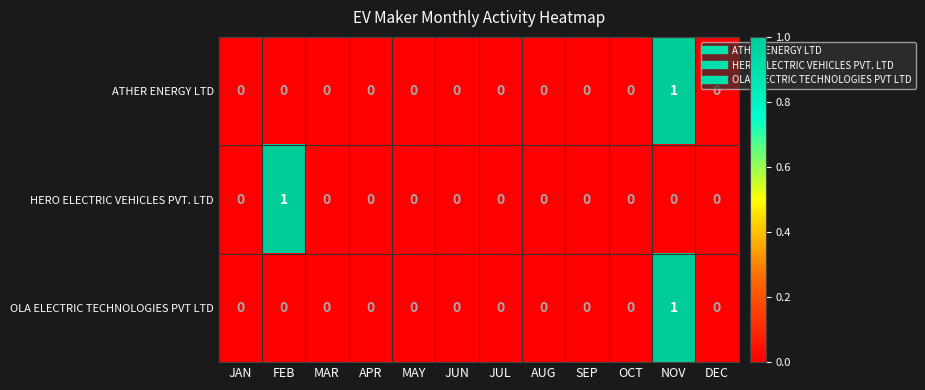

At which category is the sum across all series the highest?

NOV